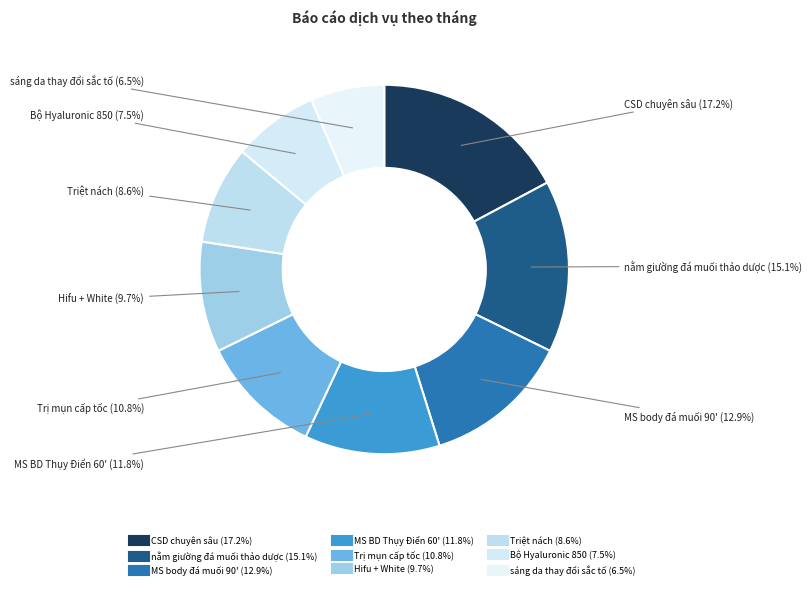

What is the ratio of the value at CSD chuyên sâu to the value at Trị mụn cấp tốc?

1.6